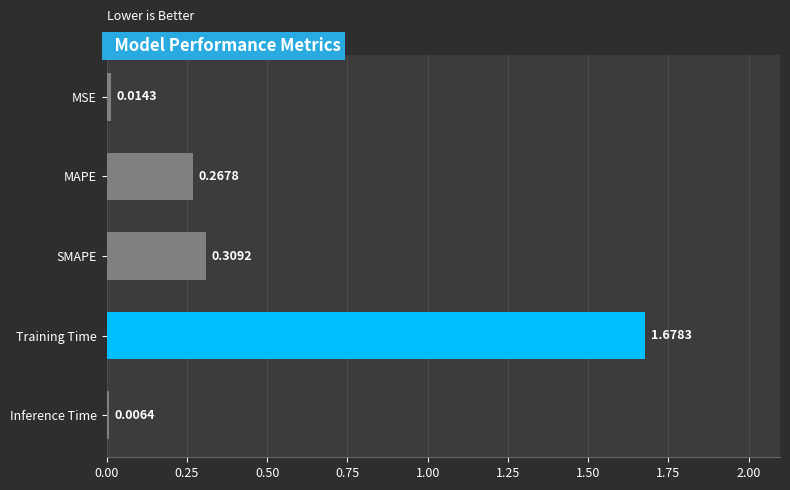

What is the label of the 5th bar from the bottom?

MSE